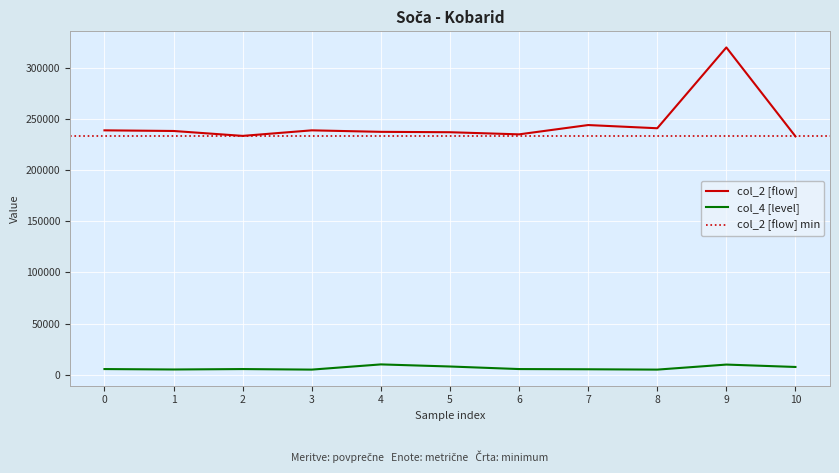

What is the minimum value shown in the chart?

5208